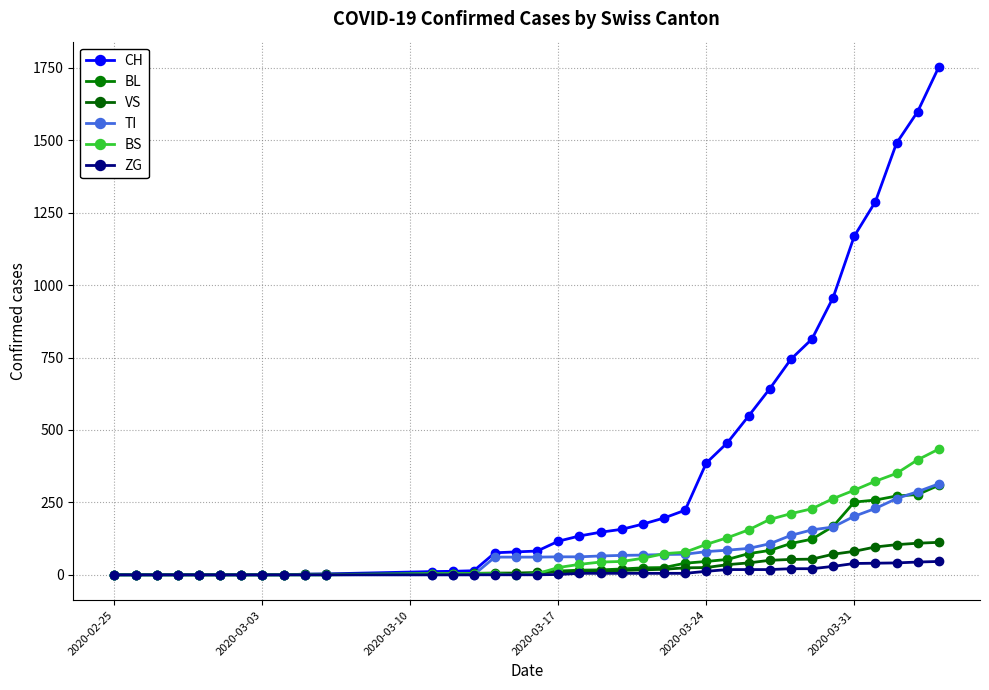

What is the highest value of the VS series?

112